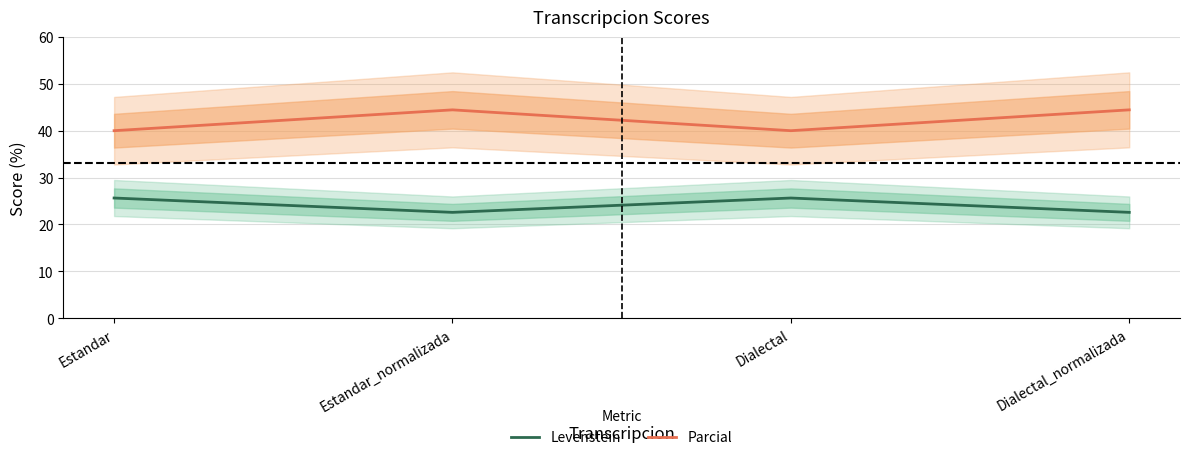

At how many categories does at least one series exceed 35?

4